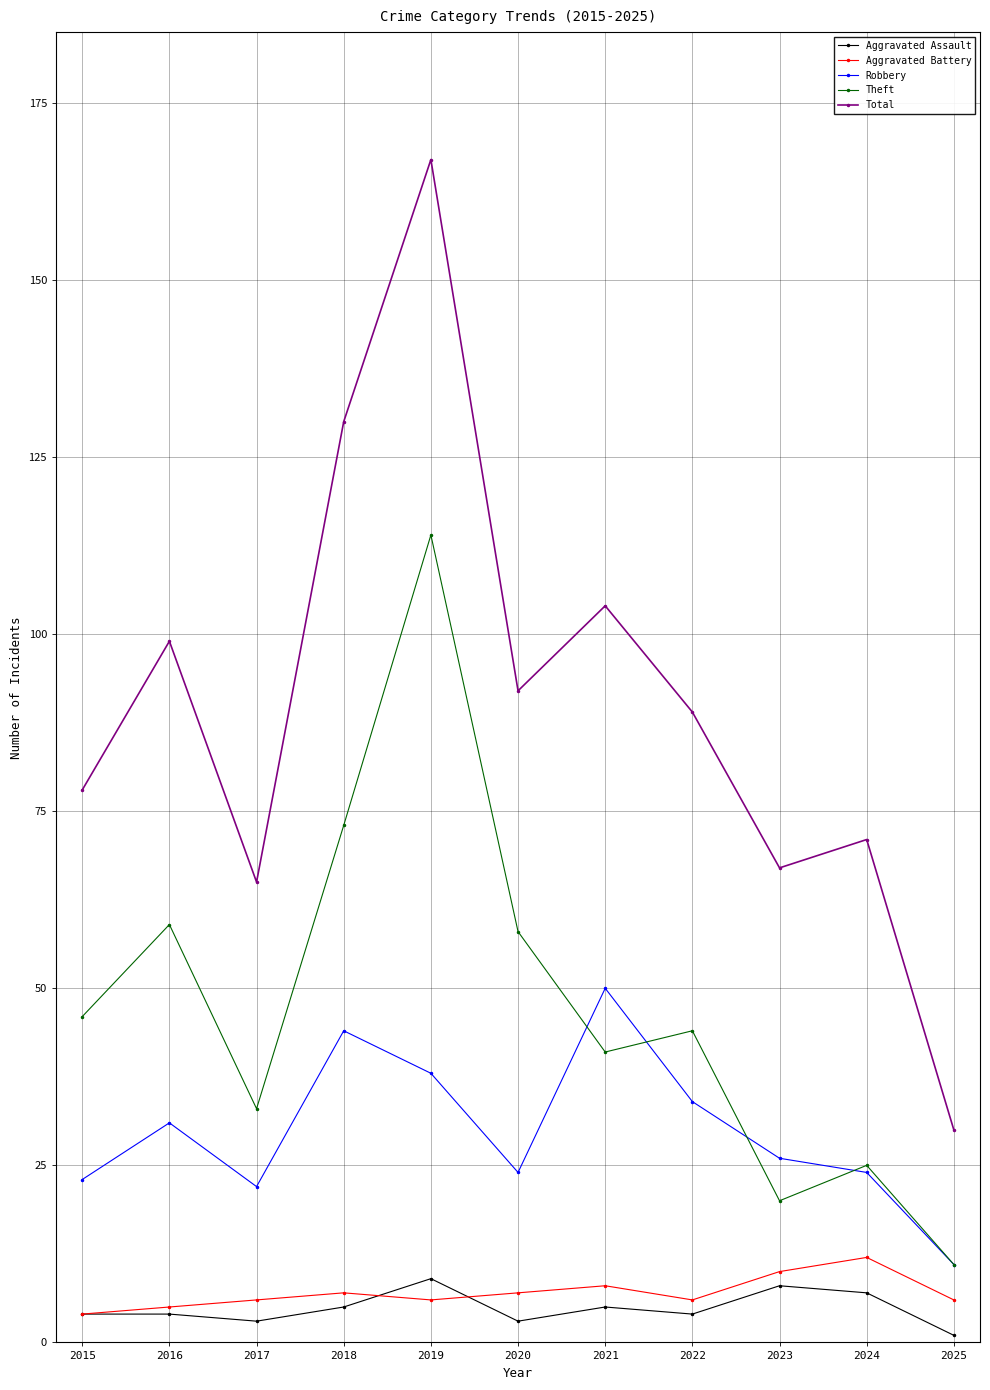

Reading left to right, transcribe all the data shown in this chart.

Aggravated Assault: 4	4	3	5	9	3	5	4	8	7	1
Aggravated Battery: 4	5	6	7	6	7	8	6	10	12	6
Robbery: 23	31	22	44	38	24	50	34	26	24	11
Theft: 46	59	33	73	114	58	41	44	20	25	11
Total: 78	99	65	130	167	92	104	89	67	71	30